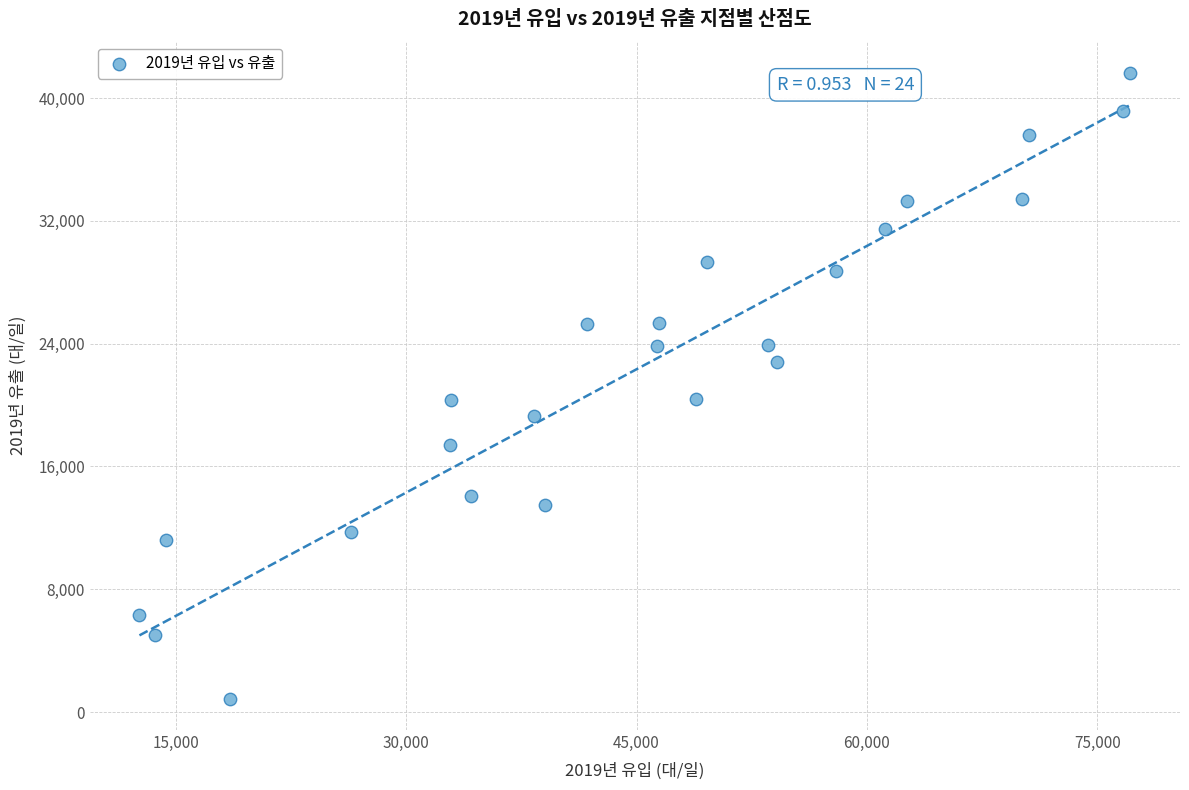

What is the range of Y values (max minus min)?

40751